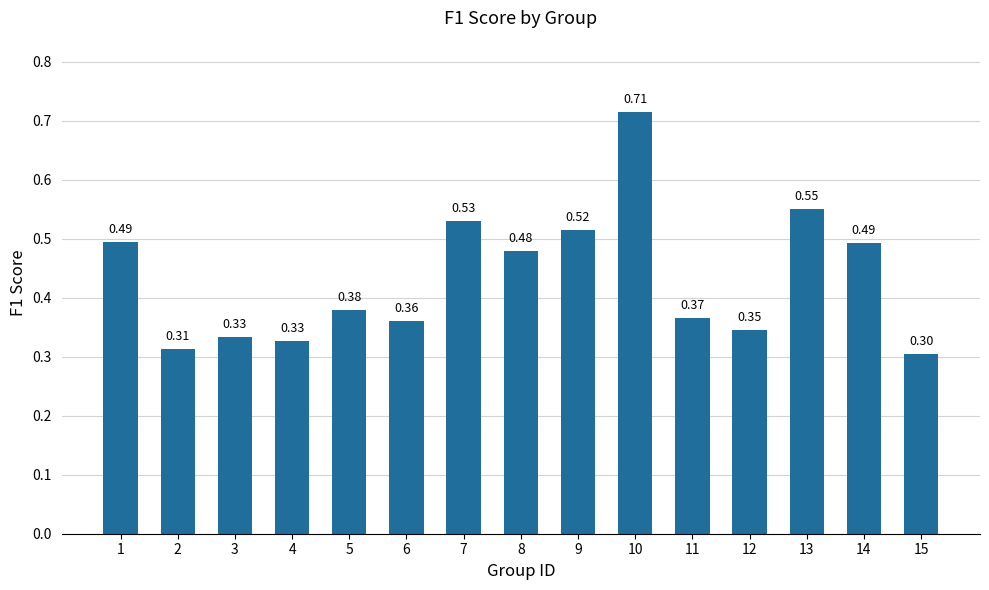

What is the smallest value displayed?

0.3